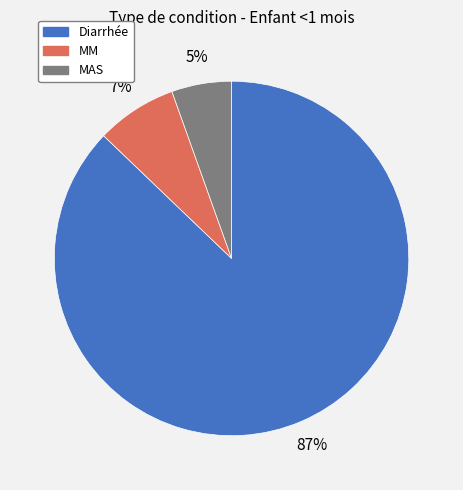

The MAS slice represents 12% of the pie. True or false?

False